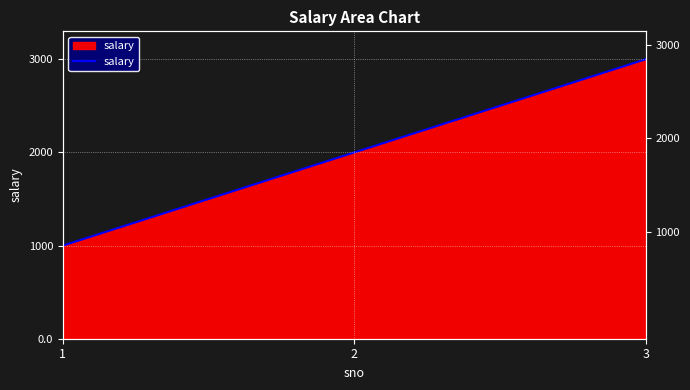

Where does the data first go above 2000?

3